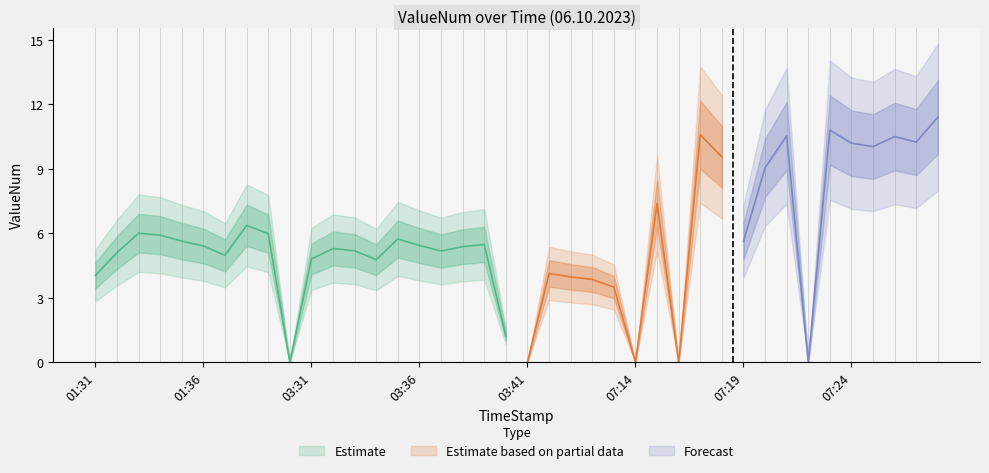

Does the chart have visible grid lines?

No